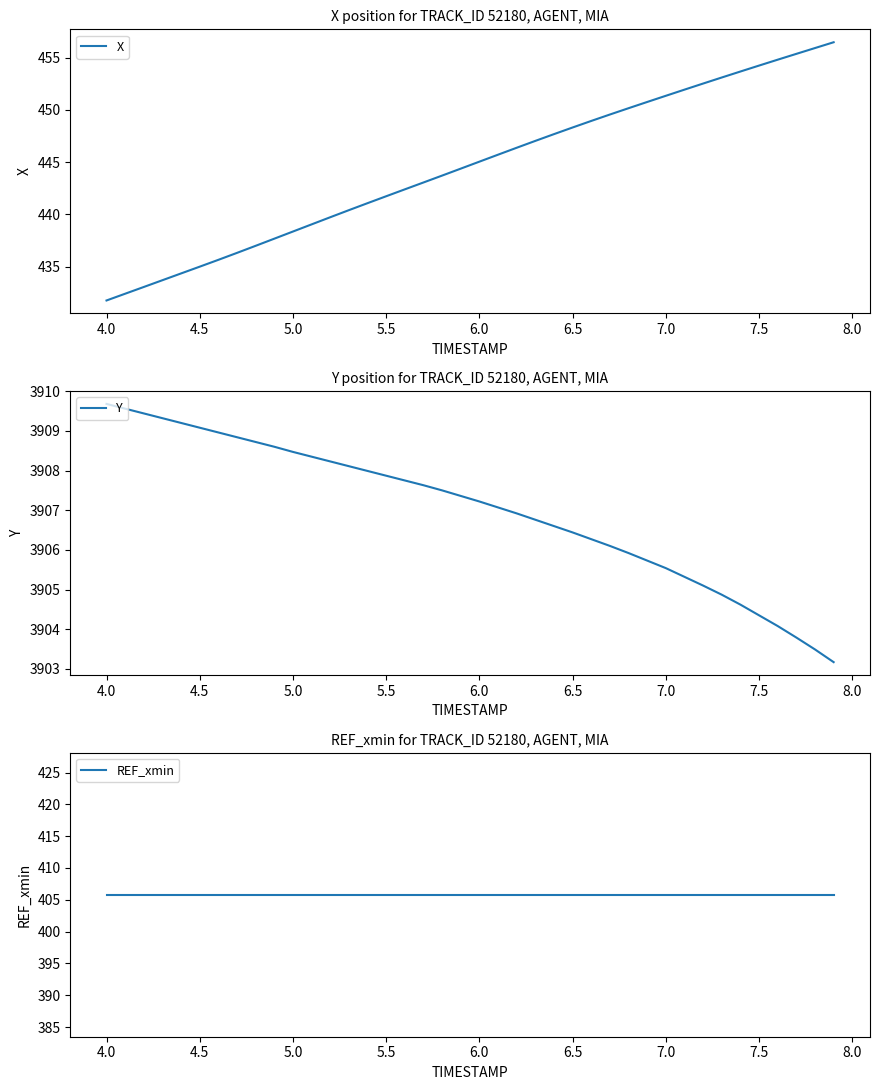

At how many categories does at least one series exceed 1151?

40